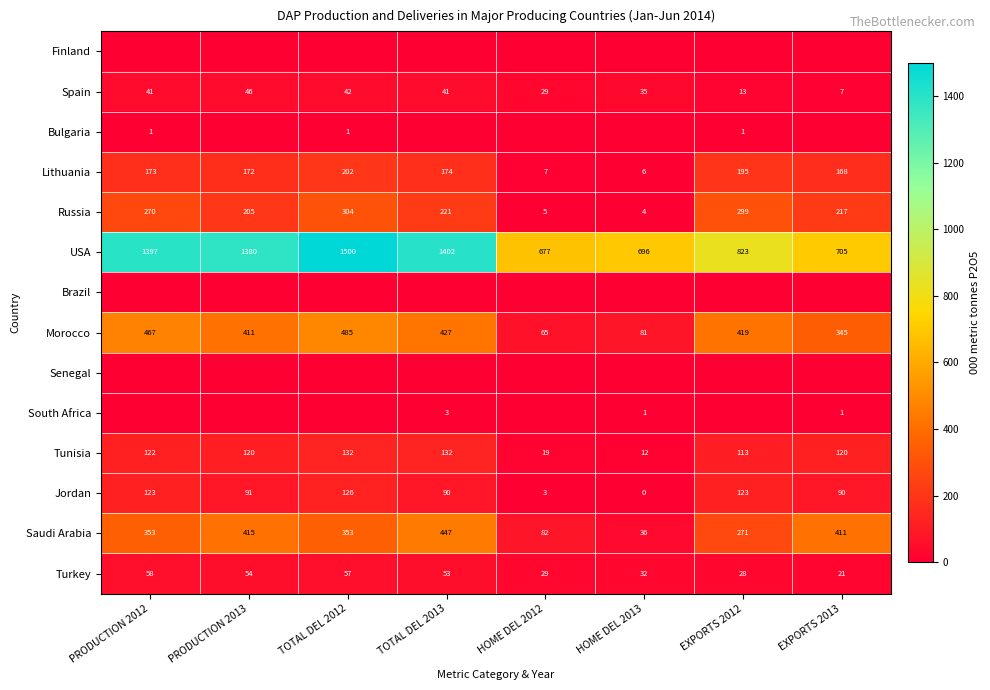

What is the maximum value shown in the chart?

1500.3